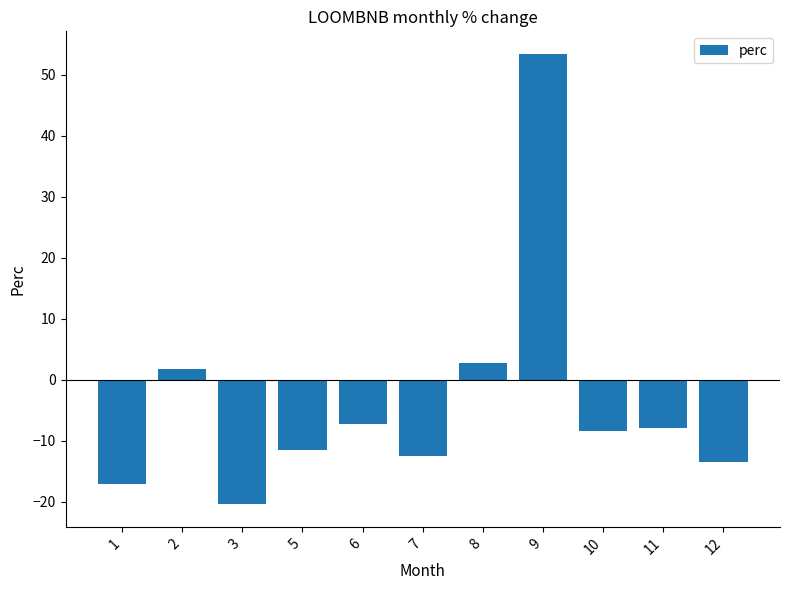

The value at 7 is -12.5. True or false?

True